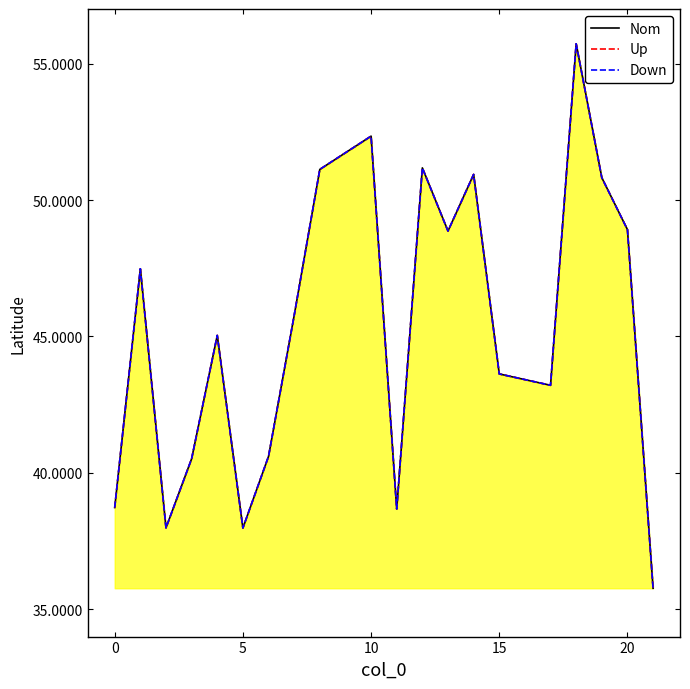

What is the lowest value of the Up series?

35.8